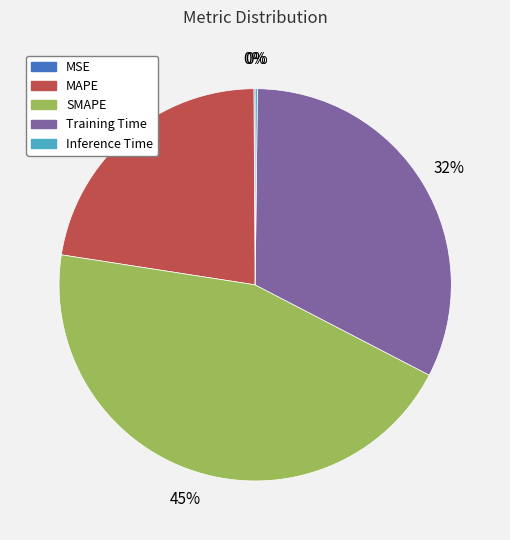

To the nearest percent, what percentage of the pie is SMAPE?

45%